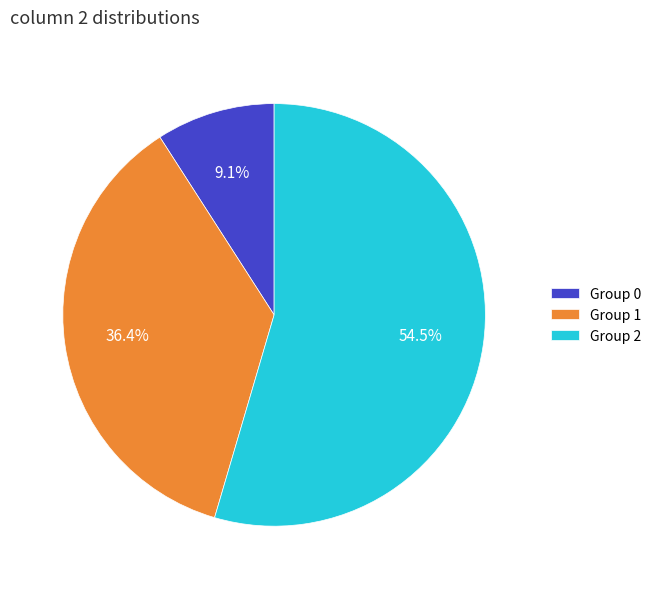

What is the total percentage of Group 1 and Group 2?

90.9%